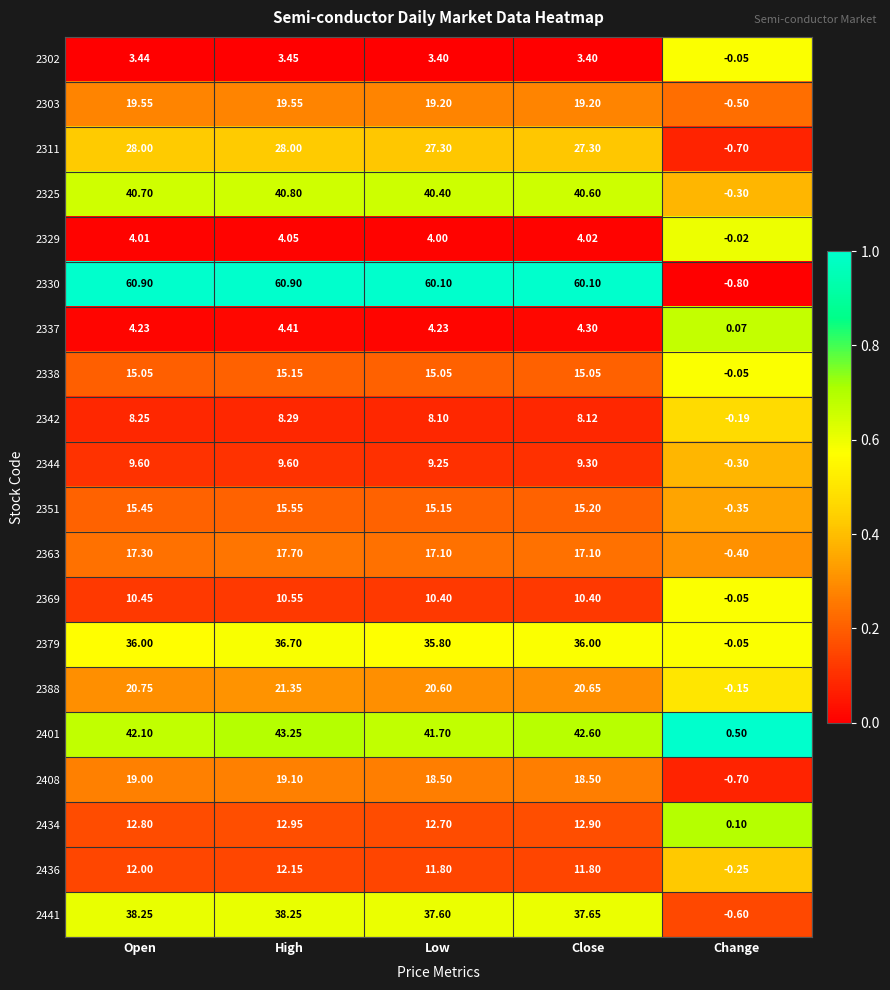

At which category is the sum across all series the highest?

High